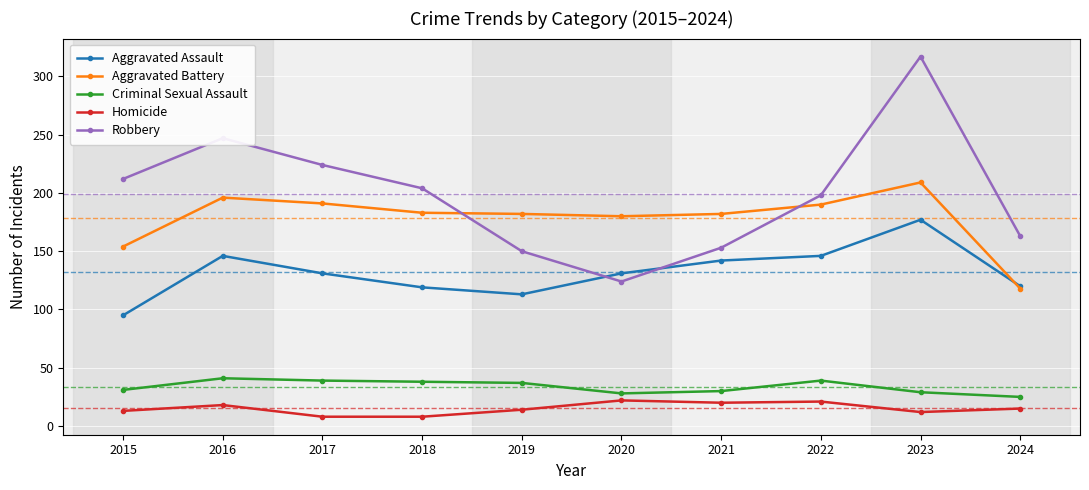

What is the difference between the highest and lowest values at 2018?

196